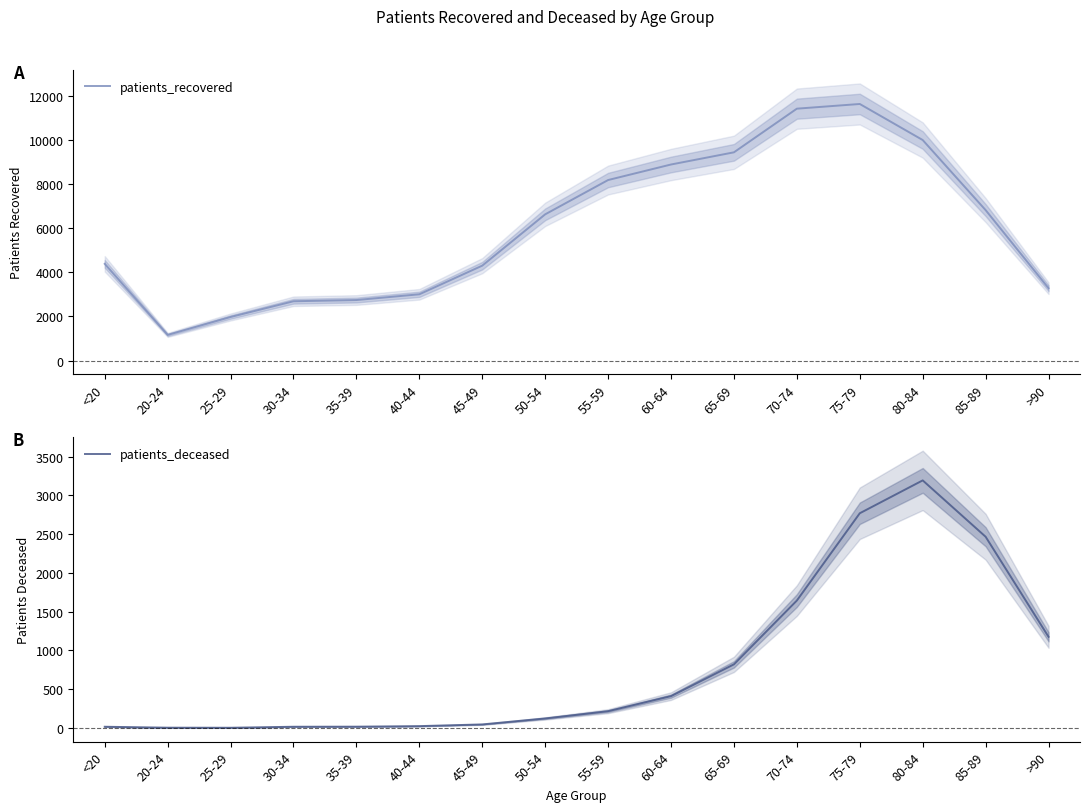

What is the difference between the highest and lowest values at 55-59?

7977